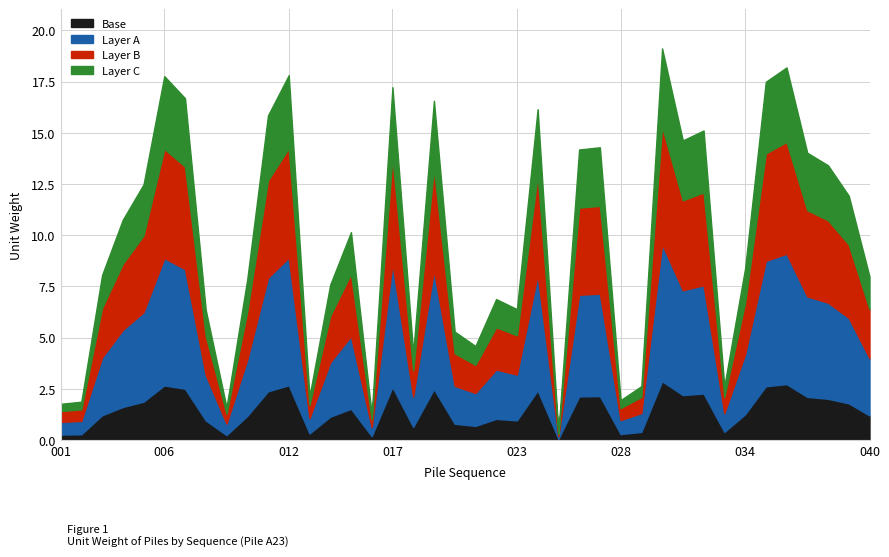

List the labels in order of value, smallest first.

025, 016, 009, 001, 002, 028, 013, 033, 029, 018, 021, 020, 008, 023, 022, 014, 010, 040, 003, 034, 015, 004, 039, 005, 038, 037, 026, 027, 031, 032, 011, 024, 019, 007, 017, 035, 006, 012, 036, 030